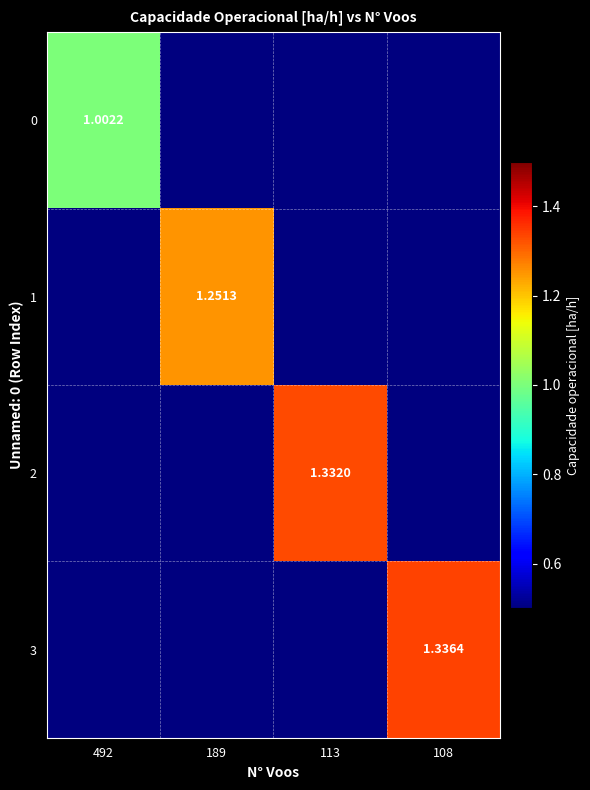

Is the value of 1 at 189 greater than the value of 2 at 113?

No